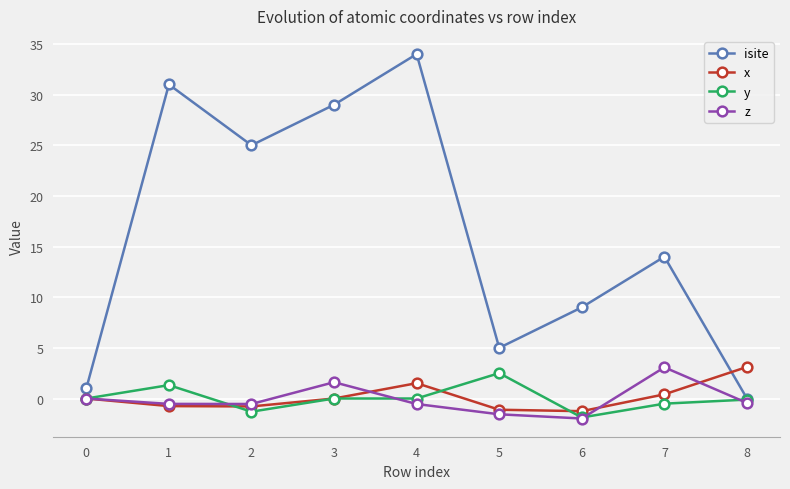

True or false: y has more than 1 points higher than both neighbors.

True